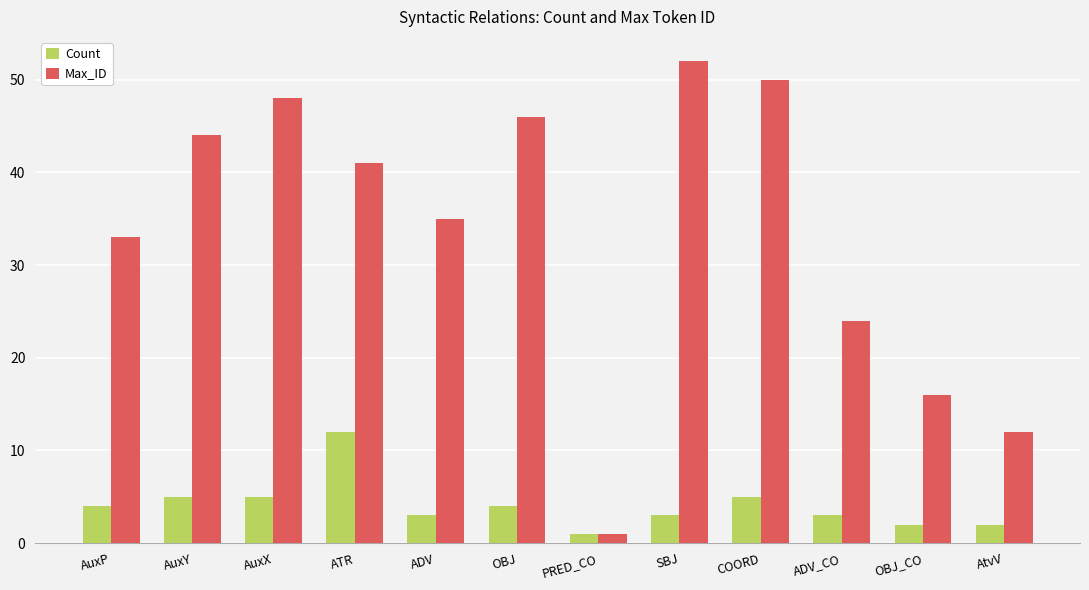

Is it true that Max_ID equals 29 at COORD?

False